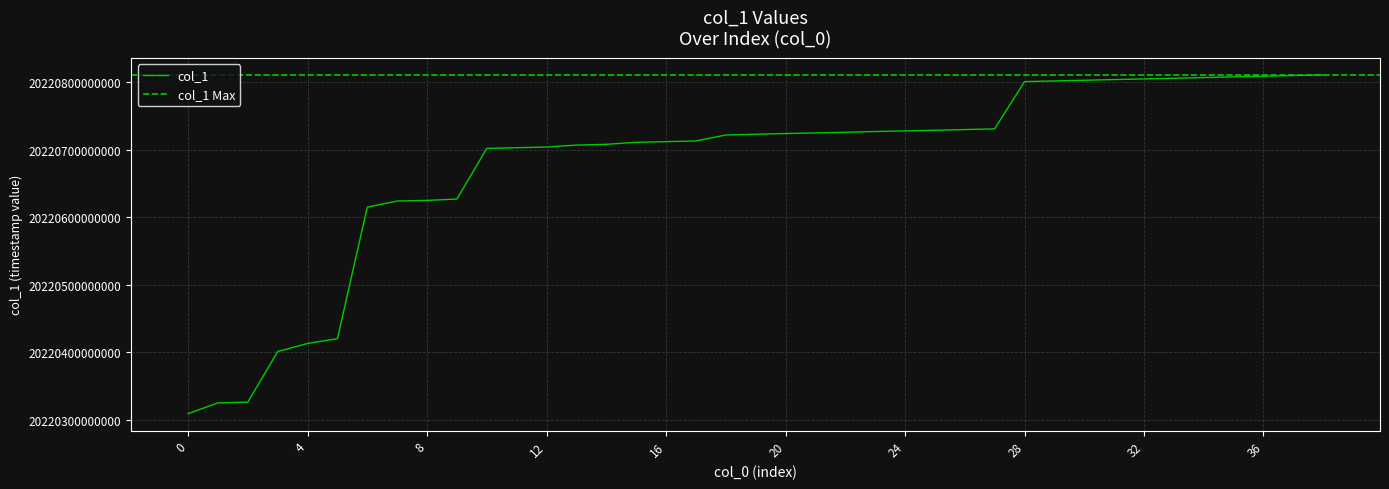

Does the chart display data point markers on the line(s)?

No